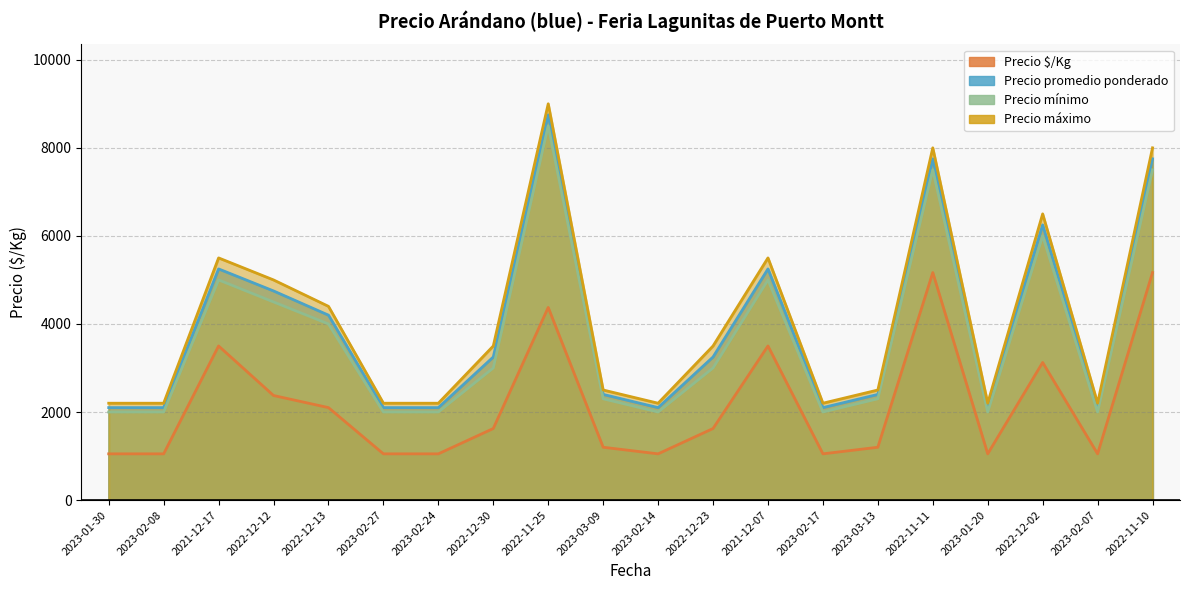

List the series in order of their peak value, lowest first.

Precio $/Kg, Precio mínimo, Precio promedio ponderado, Precio máximo